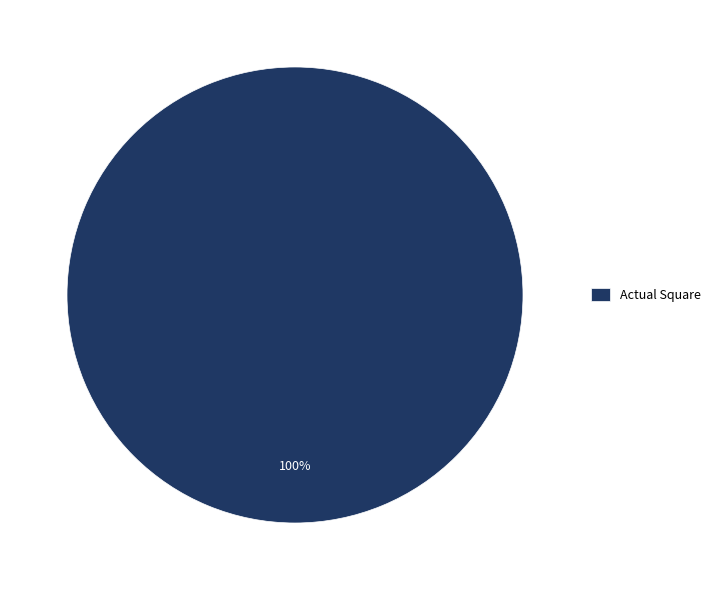

To the nearest percent, what portion does Actual Square represent?

100%